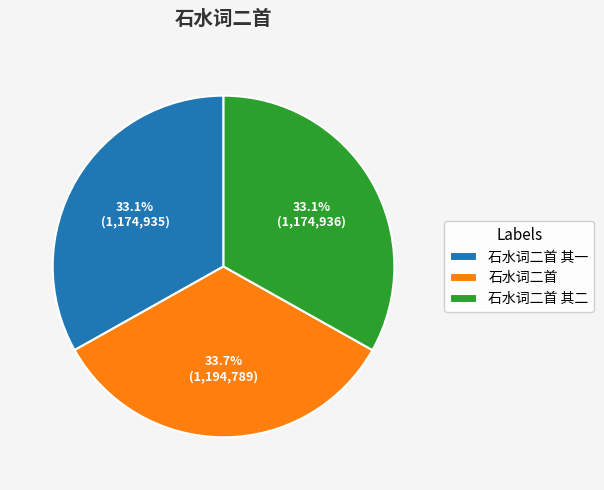

What is the ratio of the value at 石水词二首 其一 to the value at 石水词二首?

1.0